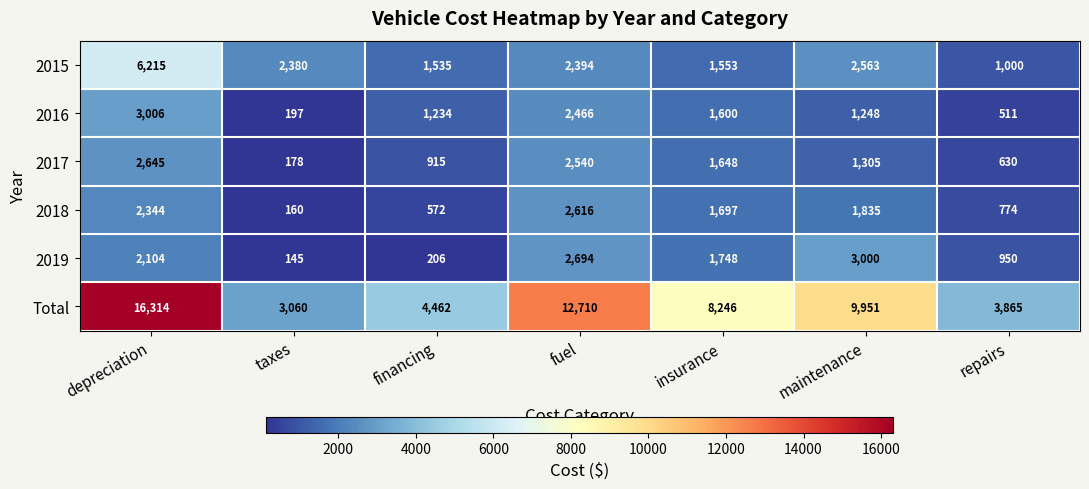

Is it true that 2016 equals 1600 at insurance?

True